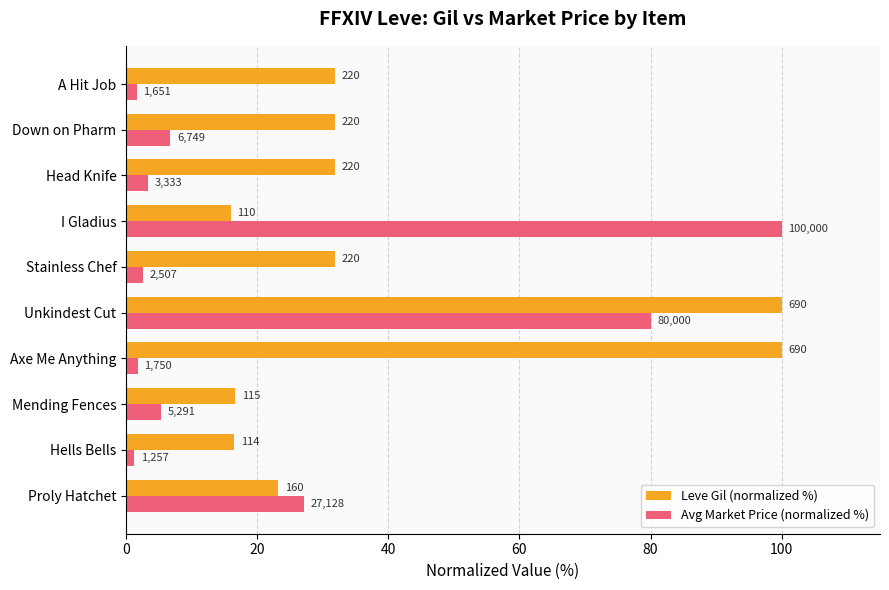

What are all the series names shown in the legend?

Leve Gil (normalized %), Avg Market Price (normalized %)